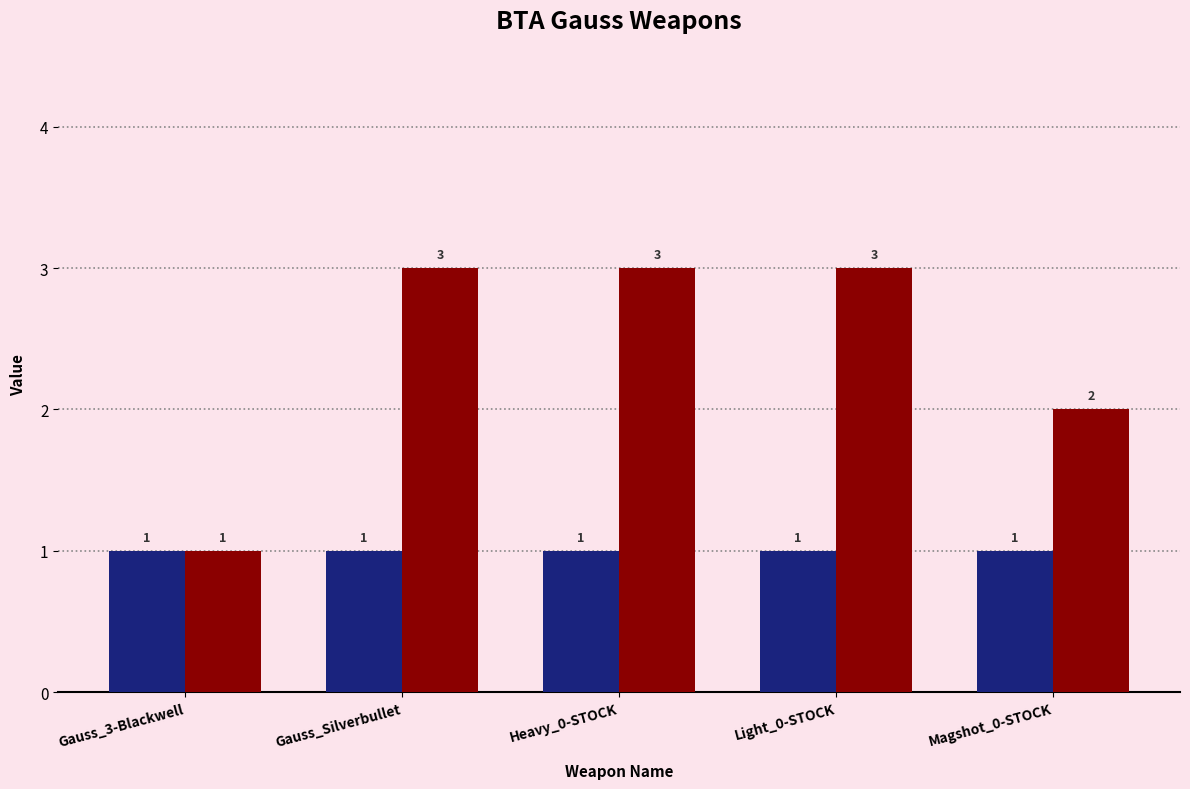

Count the values in the range 2 to 3.

4